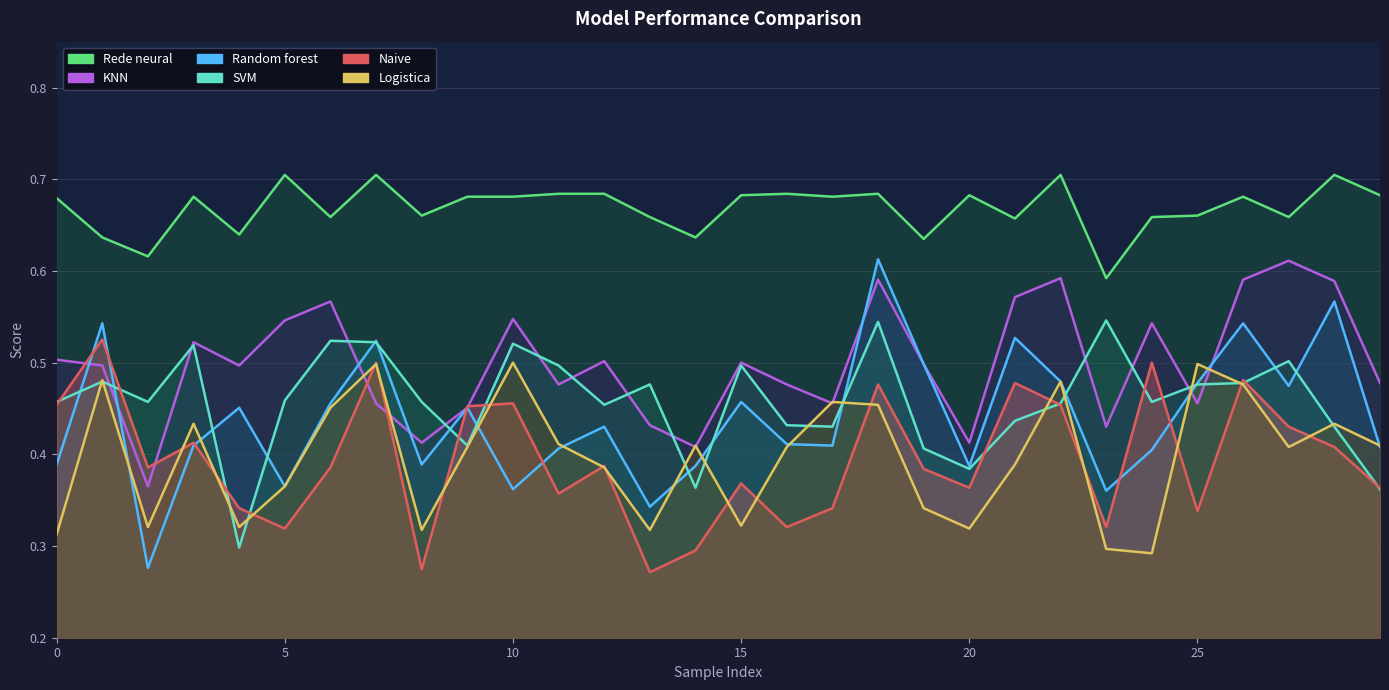

The Random forest series shows 0.2 at 9. True or false?

False